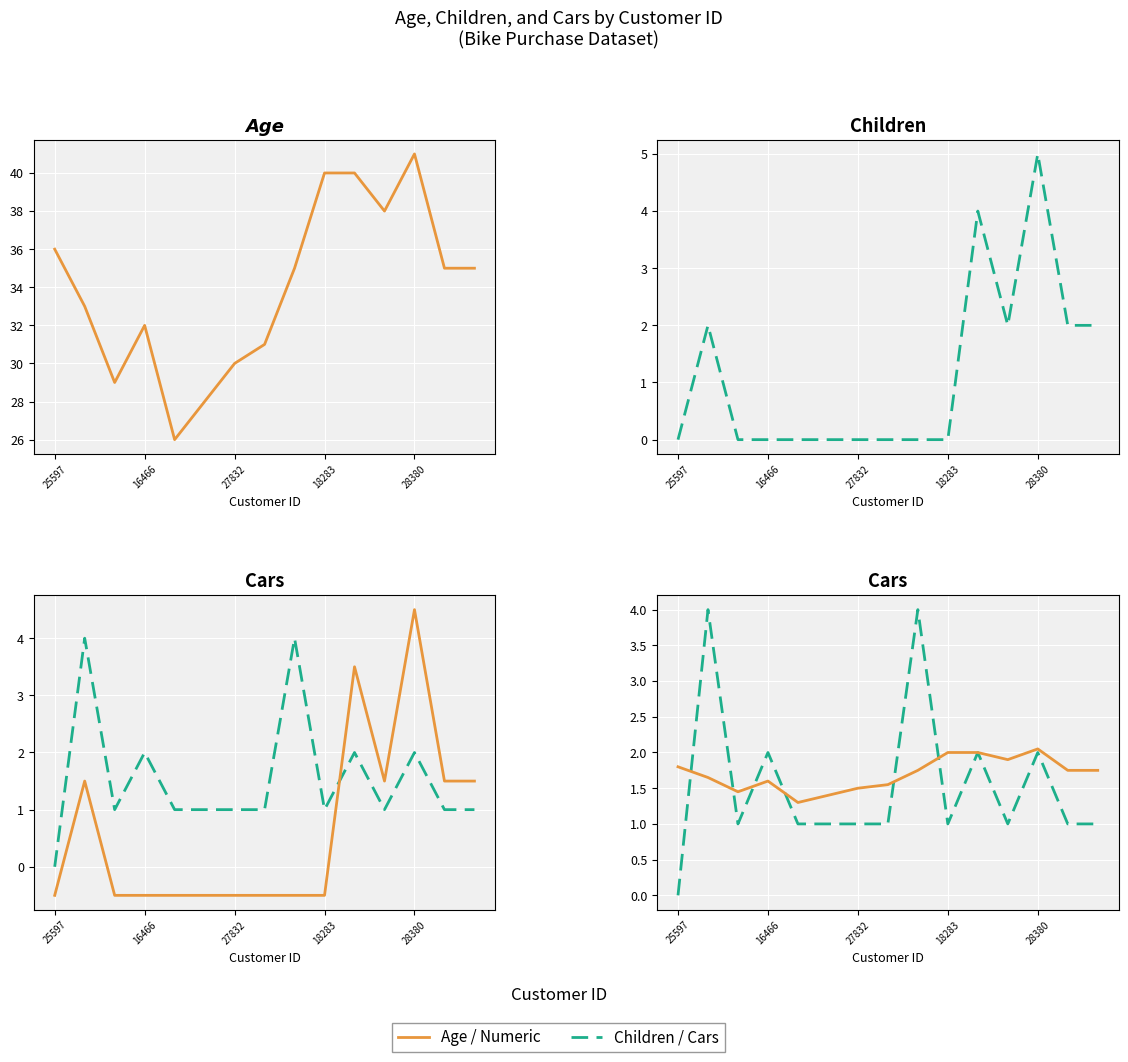

At how many categories does at least one series exceed 8?

15